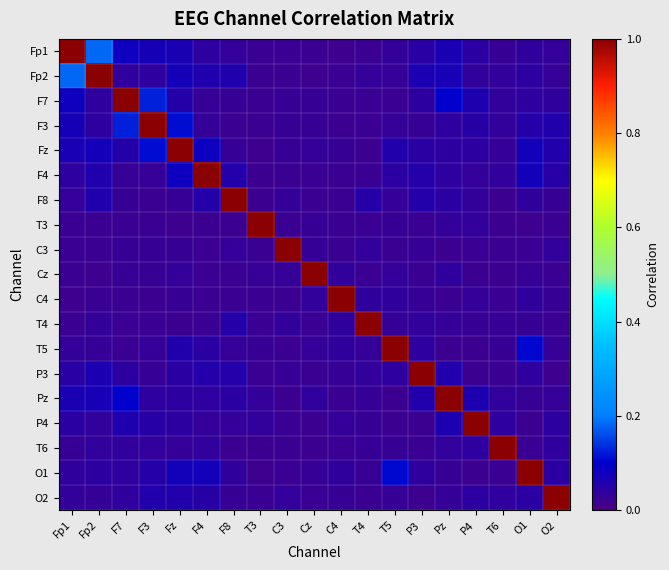

Reading left to right, extract all data points from this chart.

Fp1: Fp1=1.0	Fp2=0.2	F7=0.1	F3=0.1	Fz=0.1	F4=0.0	F8=0.0	T3=0.0	C3=0.0	Cz=0.0	C4=0.0	T4=0.0	T5=0.0	P3=0.0	Pz=0.1	P4=0.0	T6=0.0	O1=0.0	O2=0.0
Fp2: Fp1=0.2	Fp2=1.0	F7=0.0	F3=0.0	Fz=0.1	F4=0.1	F8=0.1	T3=0.0	C3=0.0	Cz=0.0	C4=0.0	T4=0.0	T5=0.0	P3=0.1	Pz=0.1	P4=0.0	T6=0.0	O1=0.0	O2=0.0
F7: Fp1=0.1	Fp2=0.0	F7=1.0	F3=0.1	Fz=0.1	F4=0.0	F8=0.0	T3=0.0	C3=0.0	Cz=0.0	C4=0.0	T4=0.0	T5=0.0	P3=0.0	Pz=0.1	P4=0.1	T6=0.0	O1=0.0	O2=0.0
F3: Fp1=0.1	Fp2=0.0	F7=0.1	F3=1.0	Fz=0.1	F4=0.0	F8=0.0	T3=0.0	C3=0.0	Cz=0.0	C4=0.0	T4=0.0	T5=0.0	P3=0.0	Pz=0.0	P4=0.0	T6=0.0	O1=0.1	O2=0.1
Fz: Fp1=0.1	Fp2=0.1	F7=0.1	F3=0.1	Fz=1.0	F4=0.1	F8=0.0	T3=0.0	C3=0.0	Cz=0.0	C4=0.0	T4=0.0	T5=0.1	P3=0.0	Pz=0.0	P4=0.0	T6=0.0	O1=0.1	O2=0.1
F4: Fp1=0.0	Fp2=0.1	F7=0.0	F3=0.0	Fz=0.1	F4=1.0	F8=0.1	T3=0.0	C3=0.0	Cz=0.0	C4=0.0	T4=0.0	T5=0.0	P3=0.1	Pz=0.0	P4=0.0	T6=0.0	O1=0.1	O2=0.0
F8: Fp1=0.0	Fp2=0.1	F7=0.0	F3=0.0	Fz=0.0	F4=0.1	F8=1.0	T3=0.0	C3=0.0	Cz=0.0	C4=0.0	T4=0.1	T5=0.0	P3=0.1	Pz=0.0	P4=0.0	T6=0.0	O1=0.0	O2=0.0
T3: Fp1=0.0	Fp2=0.0	F7=0.0	F3=0.0	Fz=0.0	F4=0.0	F8=0.0	T3=1.0	C3=0.0	Cz=0.0	C4=0.0	T4=0.0	T5=0.0	P3=0.0	Pz=0.0	P4=0.0	T6=0.0	O1=0.0	O2=0.0
C3: Fp1=0.0	Fp2=0.0	F7=0.0	F3=0.0	Fz=0.0	F4=0.0	F8=0.0	T3=0.0	C3=1.0	Cz=0.0	C4=0.0	T4=0.0	T5=0.0	P3=0.0	Pz=0.0	P4=0.0	T6=0.0	O1=0.0	O2=0.0
Cz: Fp1=0.0	Fp2=0.0	F7=0.0	F3=0.0	Fz=0.0	F4=0.0	F8=0.0	T3=0.0	C3=0.0	Cz=1.0	C4=0.0	T4=0.0	T5=0.0	P3=0.0	Pz=0.0	P4=0.0	T6=0.0	O1=0.0	O2=0.0
C4: Fp1=0.0	Fp2=0.0	F7=0.0	F3=0.0	Fz=0.0	F4=0.0	F8=0.0	T3=0.0	C3=0.0	Cz=0.0	C4=1.0	T4=0.0	T5=0.0	P3=0.0	Pz=0.0	P4=0.0	T6=0.0	O1=0.0	O2=0.0
T4: Fp1=0.0	Fp2=0.0	F7=0.0	F3=0.0	Fz=0.0	F4=0.0	F8=0.1	T3=0.0	C3=0.0	Cz=0.0	C4=0.0	T4=1.0	T5=0.0	P3=0.0	Pz=0.0	P4=0.0	T6=0.0	O1=0.0	O2=0.0
T5: Fp1=0.0	Fp2=0.0	F7=0.0	F3=0.0	Fz=0.1	F4=0.0	F8=0.0	T3=0.0	C3=0.0	Cz=0.0	C4=0.0	T4=0.0	T5=1.0	P3=0.0	Pz=0.0	P4=0.0	T6=0.0	O1=0.1	O2=0.0
P3: Fp1=0.0	Fp2=0.1	F7=0.0	F3=0.0	Fz=0.0	F4=0.1	F8=0.1	T3=0.0	C3=0.0	Cz=0.0	C4=0.0	T4=0.0	T5=0.0	P3=1.0	Pz=0.1	P4=0.0	T6=0.0	O1=0.0	O2=0.0
Pz: Fp1=0.1	Fp2=0.1	F7=0.1	F3=0.0	Fz=0.0	F4=0.0	F8=0.0	T3=0.0	C3=0.0	Cz=0.0	C4=0.0	T4=0.0	T5=0.0	P3=0.1	Pz=1.0	P4=0.1	T6=0.0	O1=0.0	O2=0.0
P4: Fp1=0.0	Fp2=0.0	F7=0.1	F3=0.0	Fz=0.0	F4=0.0	F8=0.0	T3=0.0	C3=0.0	Cz=0.0	C4=0.0	T4=0.0	T5=0.0	P3=0.0	Pz=0.1	P4=1.0	T6=0.0	O1=0.0	O2=0.0
T6: Fp1=0.0	Fp2=0.0	F7=0.0	F3=0.0	Fz=0.0	F4=0.0	F8=0.0	T3=0.0	C3=0.0	Cz=0.0	C4=0.0	T4=0.0	T5=0.0	P3=0.0	Pz=0.0	P4=0.0	T6=1.0	O1=0.0	O2=0.0
O1: Fp1=0.0	Fp2=0.0	F7=0.0	F3=0.1	Fz=0.1	F4=0.1	F8=0.0	T3=0.0	C3=0.0	Cz=0.0	C4=0.0	T4=0.0	T5=0.1	P3=0.0	Pz=0.0	P4=0.0	T6=0.0	O1=1.0	O2=0.0
O2: Fp1=0.0	Fp2=0.0	F7=0.0	F3=0.1	Fz=0.1	F4=0.0	F8=0.0	T3=0.0	C3=0.0	Cz=0.0	C4=0.0	T4=0.0	T5=0.0	P3=0.0	Pz=0.0	P4=0.0	T6=0.0	O1=0.0	O2=1.0